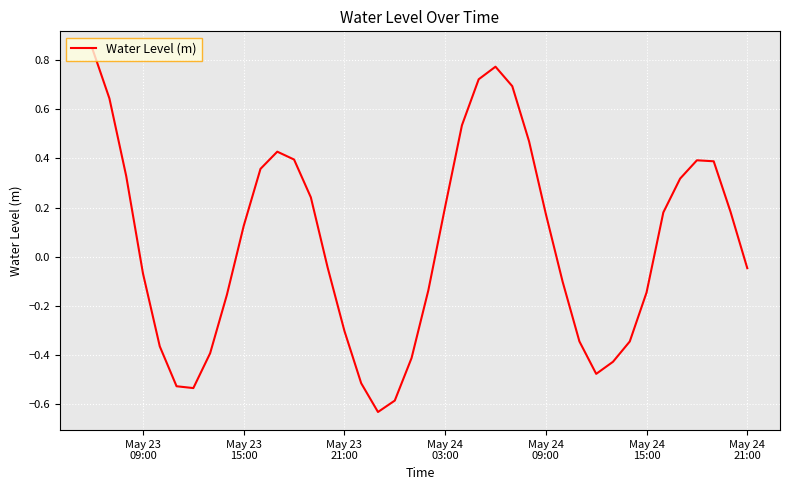

How many negative values are there?

20